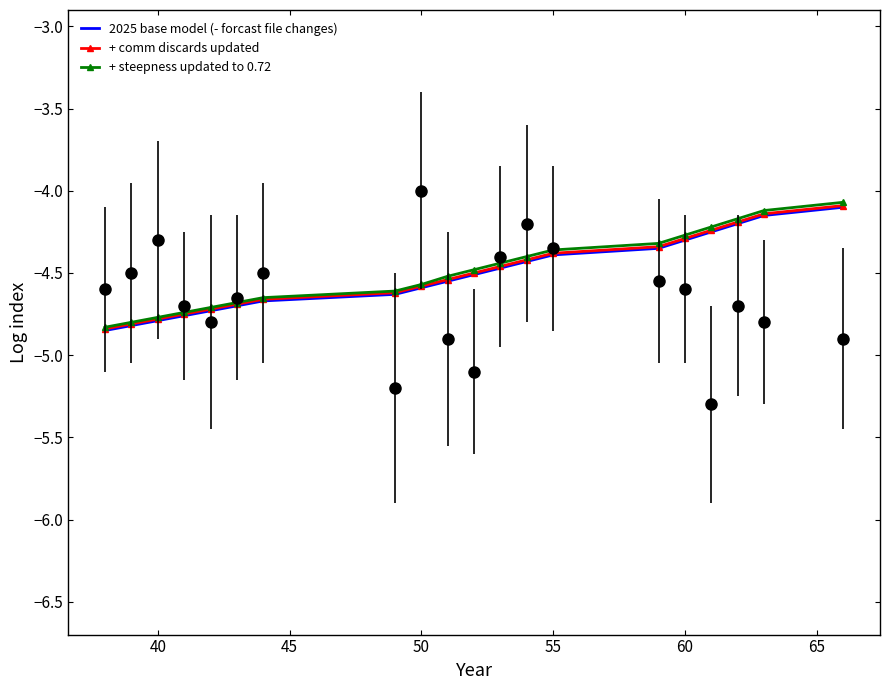

Which series has the largest total across all categories?

+ steepness updated to 0.72